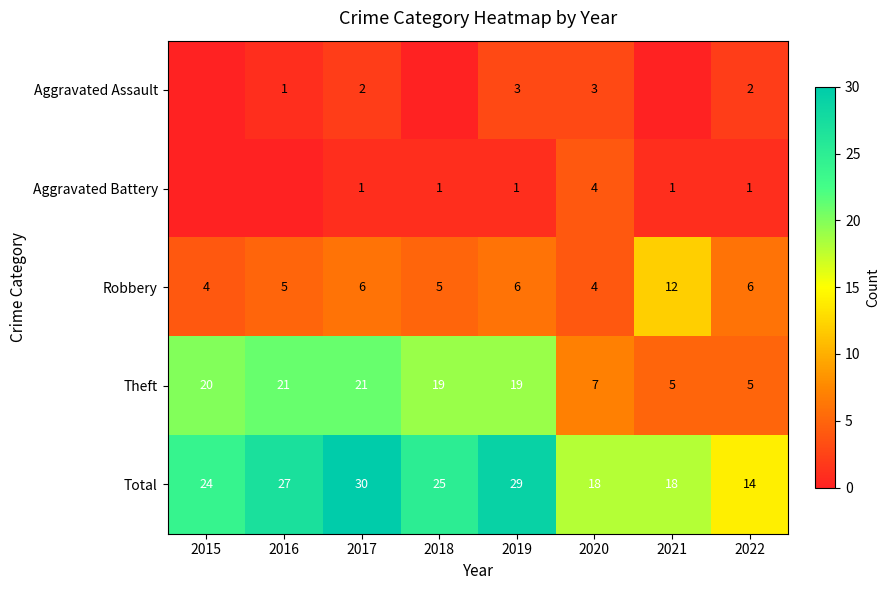

What is the maximum value for Total?

30